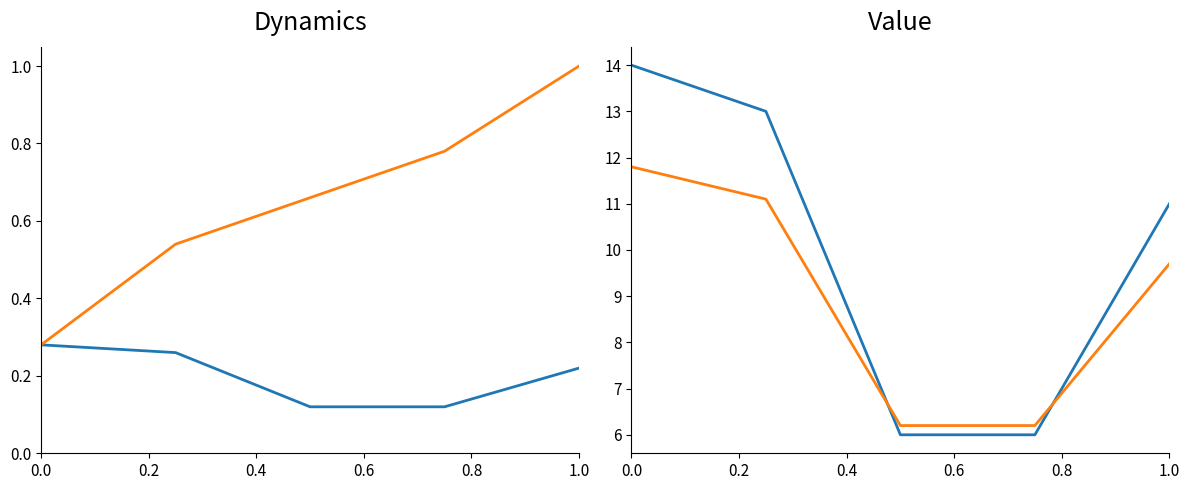

How many intersections are there between Series 2 and Series 1?

2